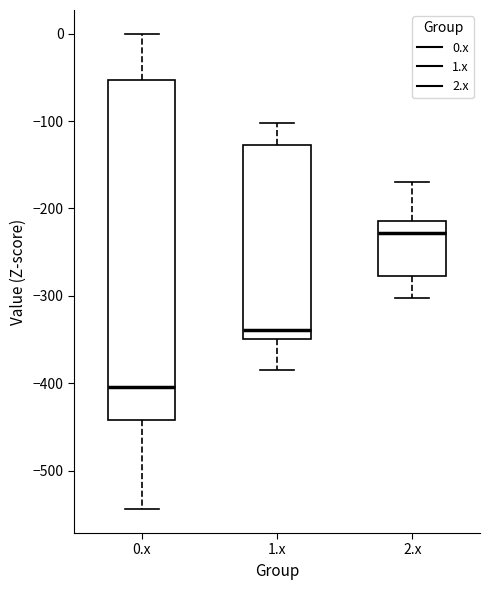

Reading left to right, read every box against the y-axis: the position of its median line, the range the box covers, and the ends of its whiskers. The values are not printed on the chart, so give them approximately, as read against the axis.

0.x: median -400, box -440 to -50, whiskers -540 to 0
1.x: median -340, box -350 to -130, whiskers -380 to -100
2.x: median -230, box -280 to -210, whiskers -300 to -170